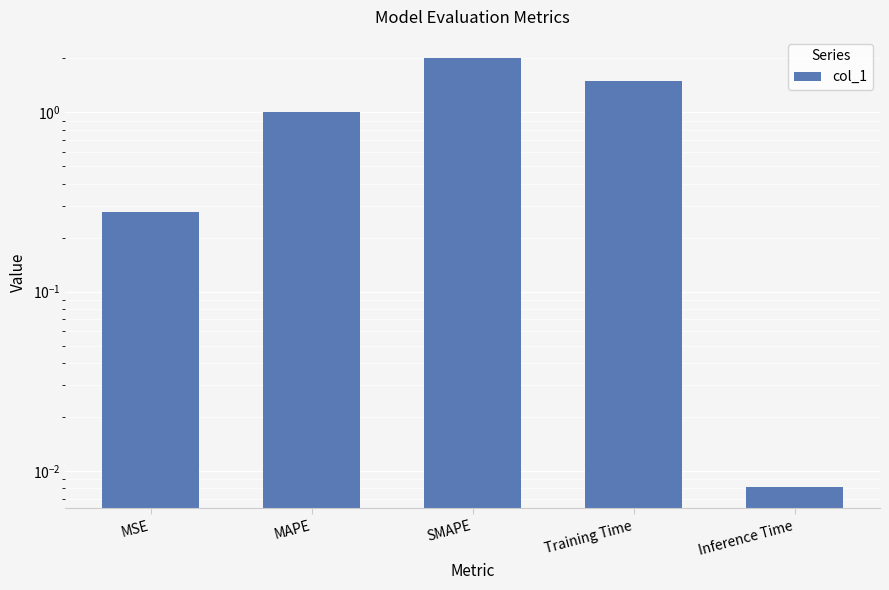

The chart shows a value of 0.0 at Inference Time. True or false?

True